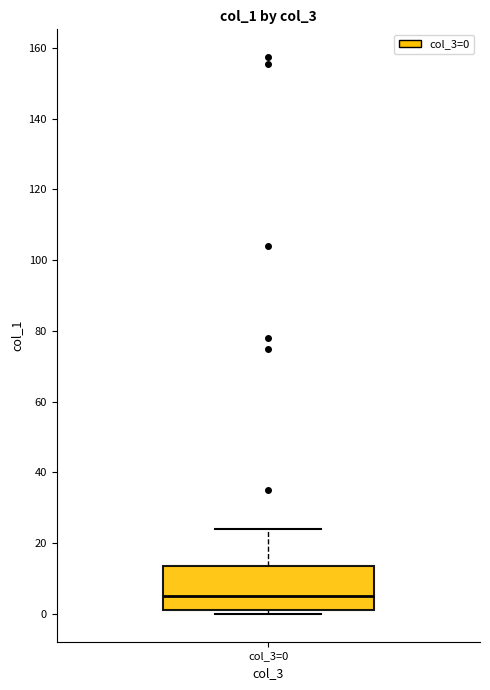

Read this box plot against the y-axis: the position of the median line, the range covered by the box, and the ends of both whiskers. The values are not printed on the chart, so give them approximately, as read against the axis.

median 6, box 2 to 14, whiskers 0 to 24